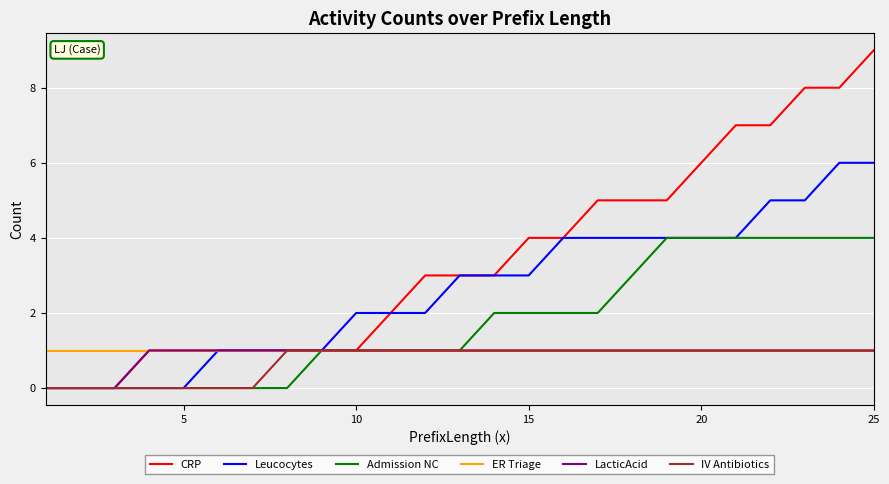

Which series has the widest spread of values?

CRP